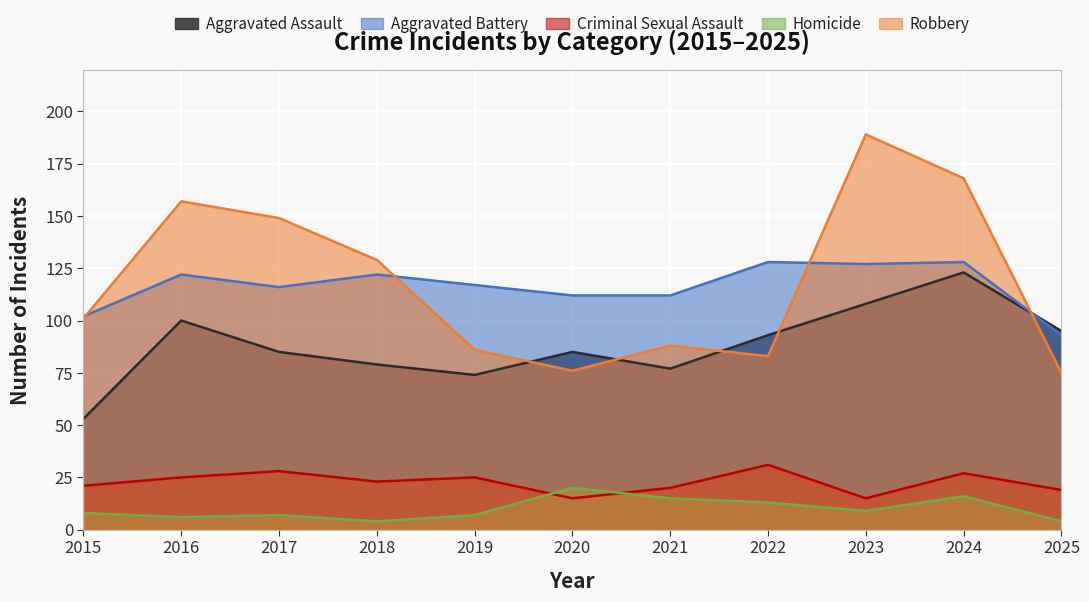

What is the sum of the Aggravated Battery values at 2024 and 2020?

240